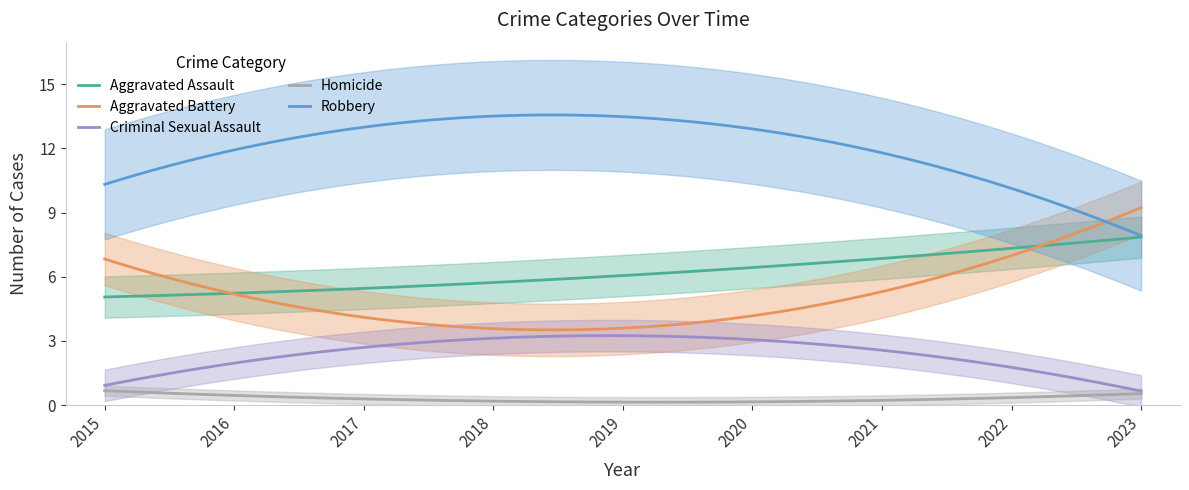

At which category is the sum across all series the highest?

2018